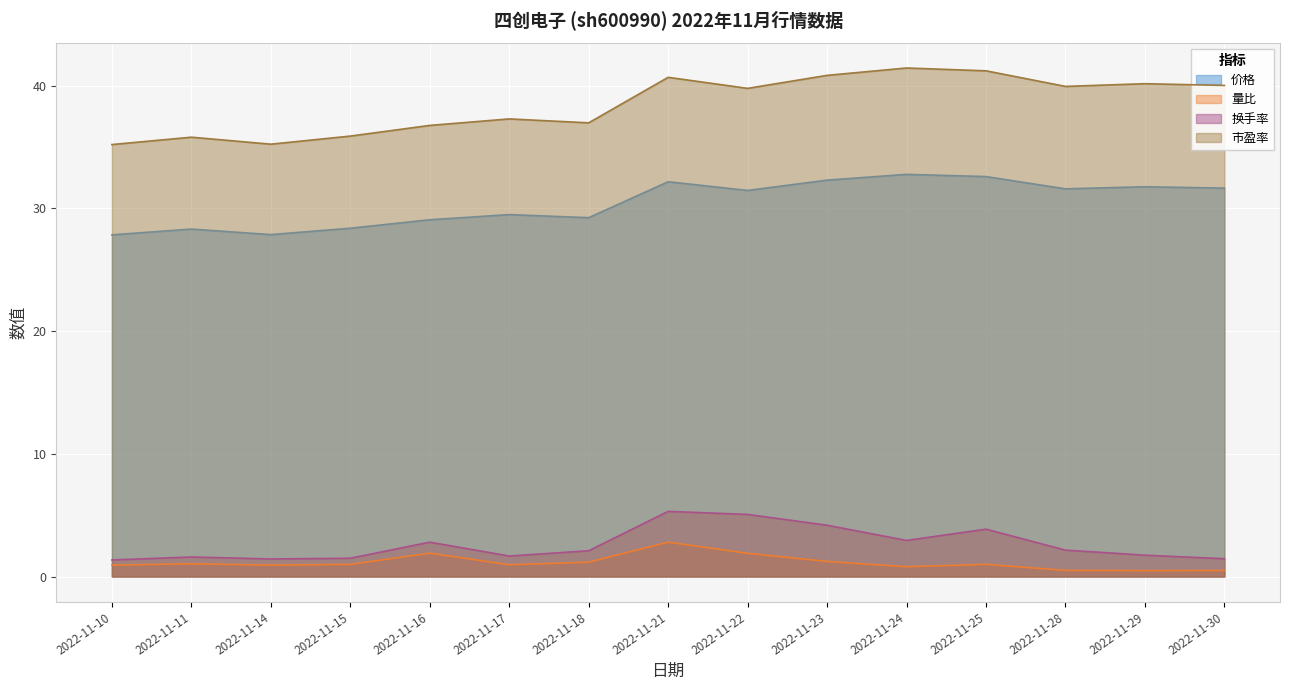

At which label does 换手率 reach its minimum?

2022-11-10